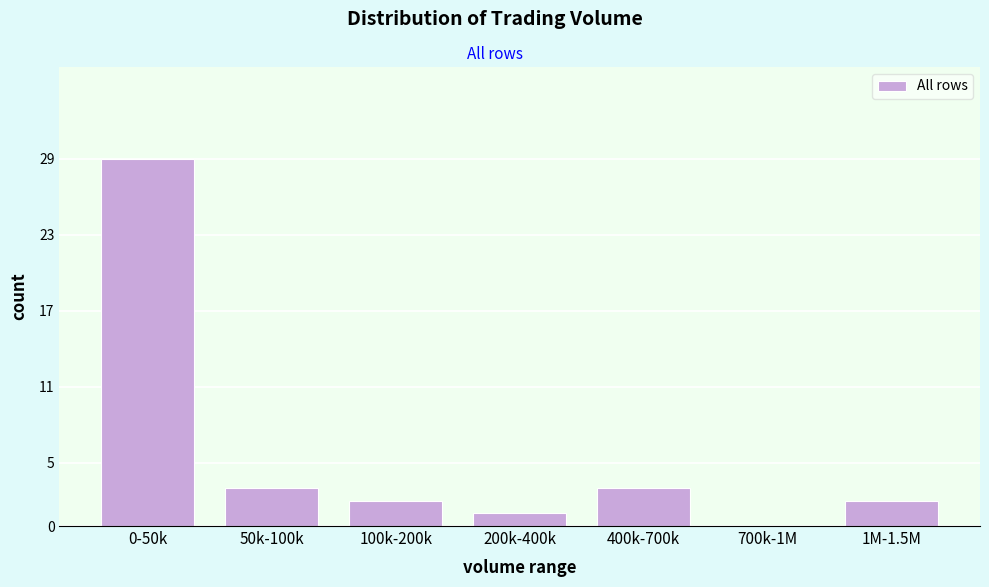

Reading left to right, extract all data points from this chart.

0-50k=29	50k-100k=3	100k-200k=2	200k-400k=1	400k-700k=3	700k-1M=0	1M-1.5M=2